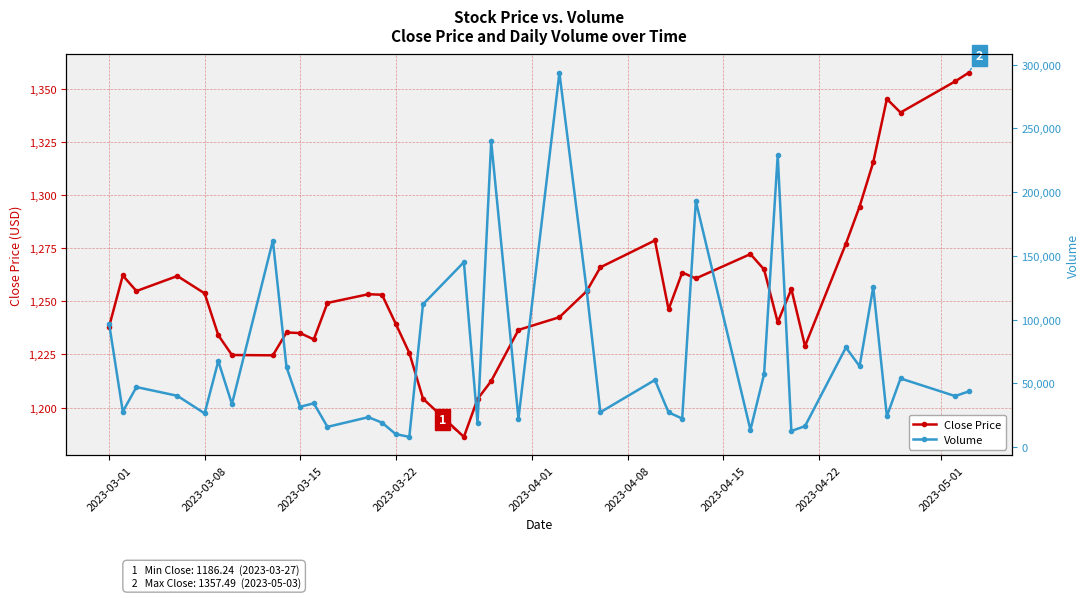

What is the lowest value of the Close Price series?

1186.2